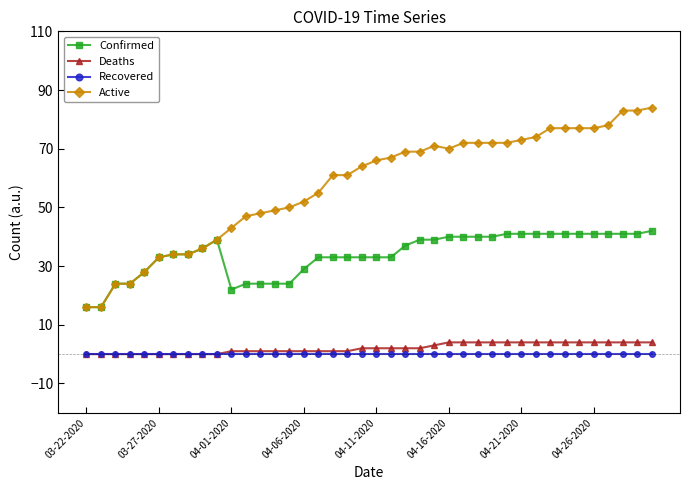

Which series has the largest range (max minus min)?

Active